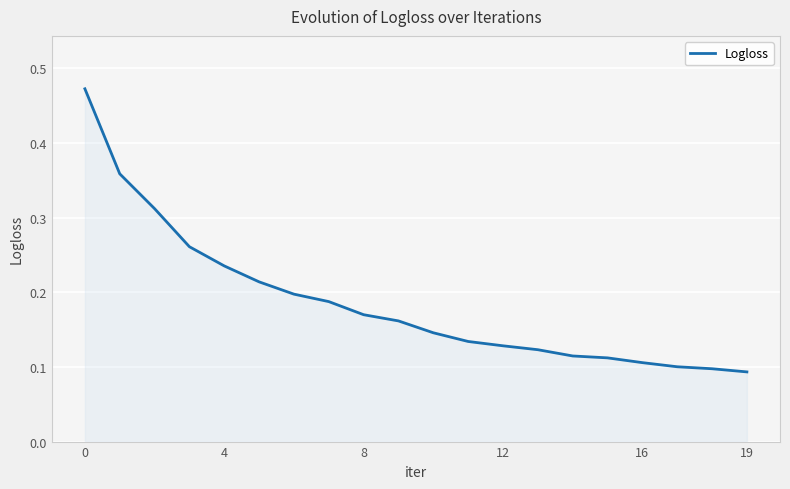

What is the difference between the maximum and minimum values?

0.4